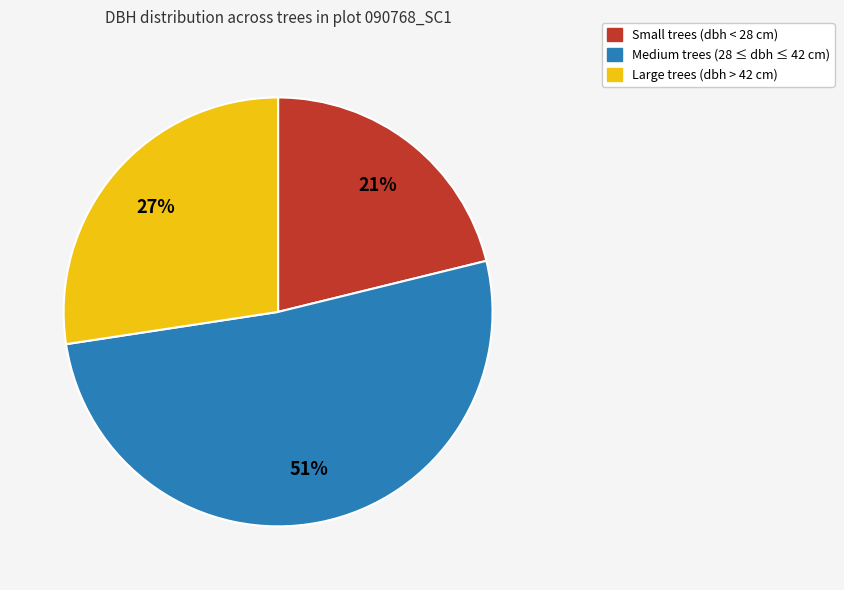

To the nearest percent, what is the average slice percentage?

33%